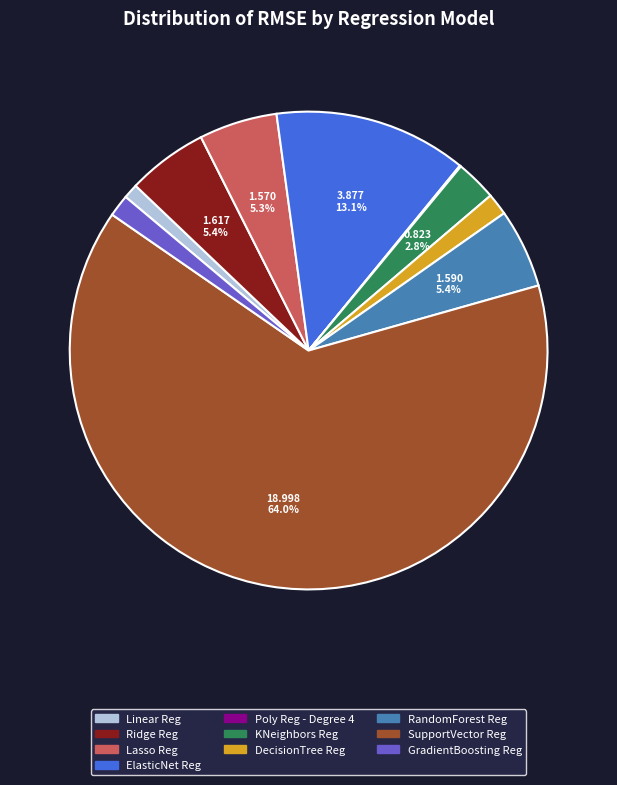

Which slice represents more than half of the pie?

SupportVector Reg